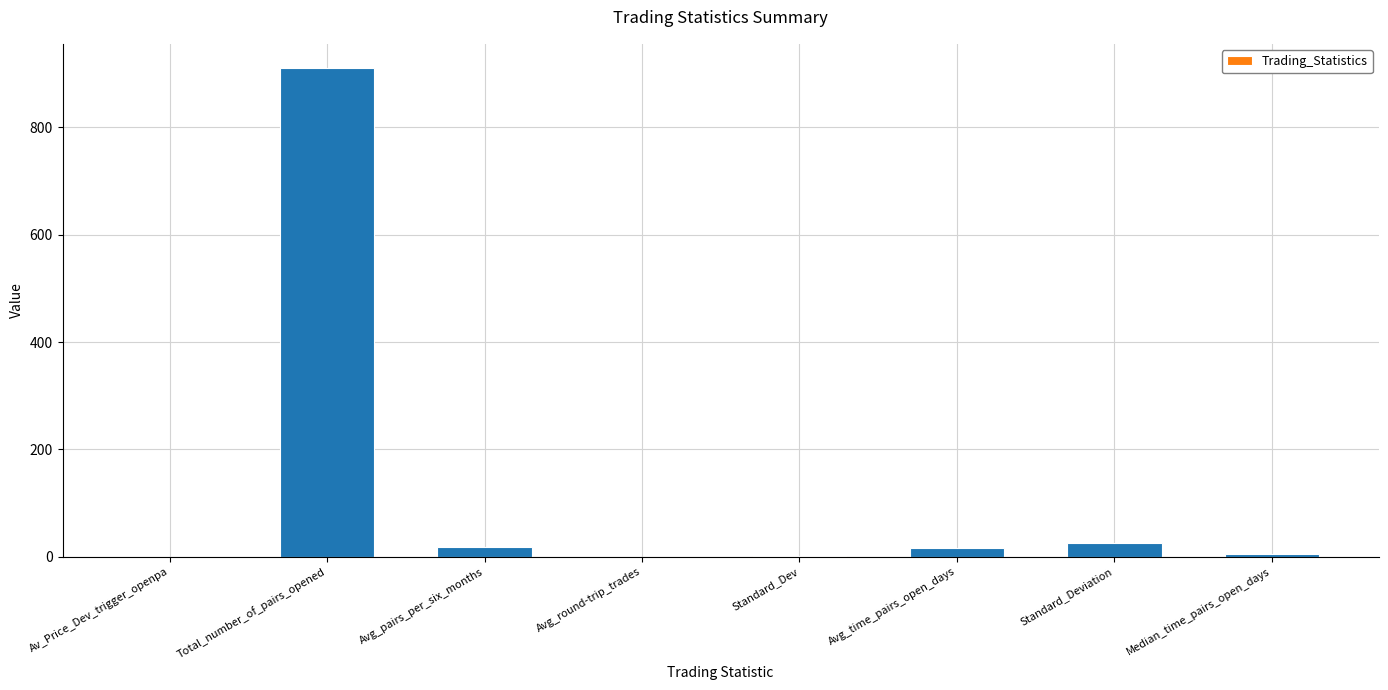

Does the chart contain stacked bars?

No